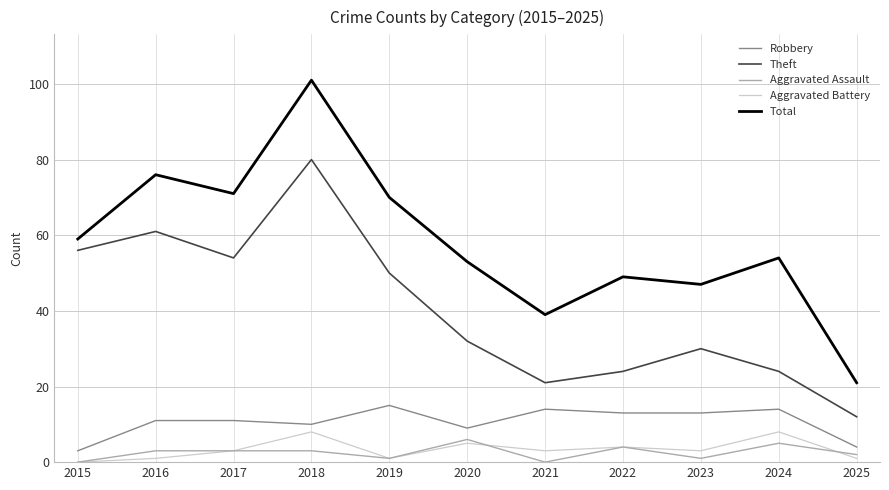

True or false: Robbery and Theft intersect in this chart.

False